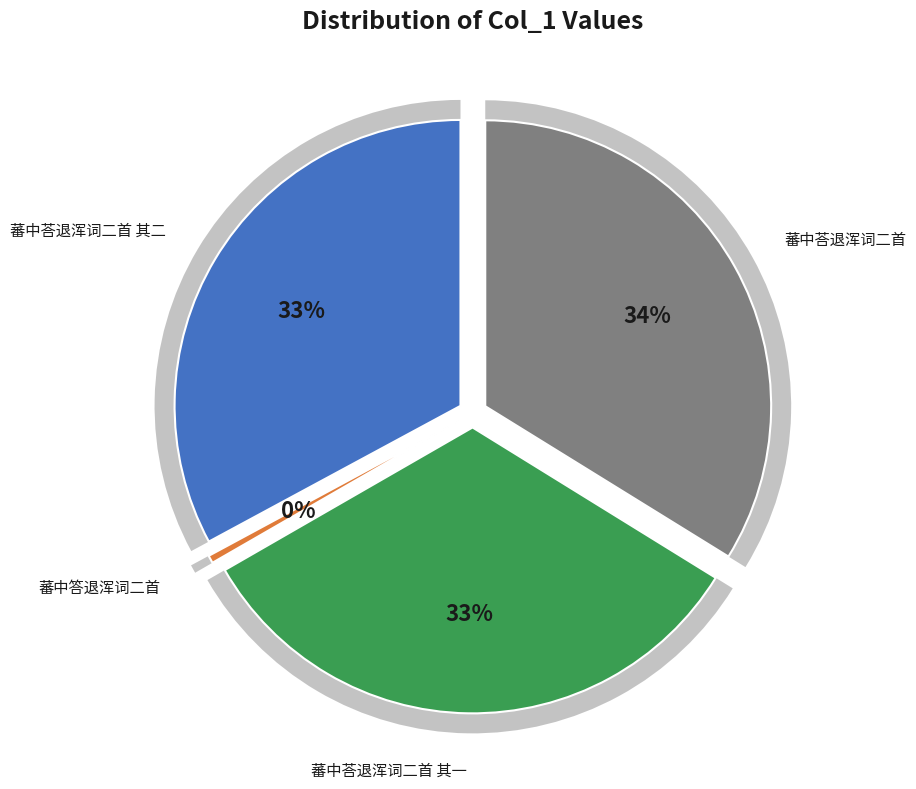

Does 蕃中荅退浑词二首 其二 account for over 50% of the chart?

No